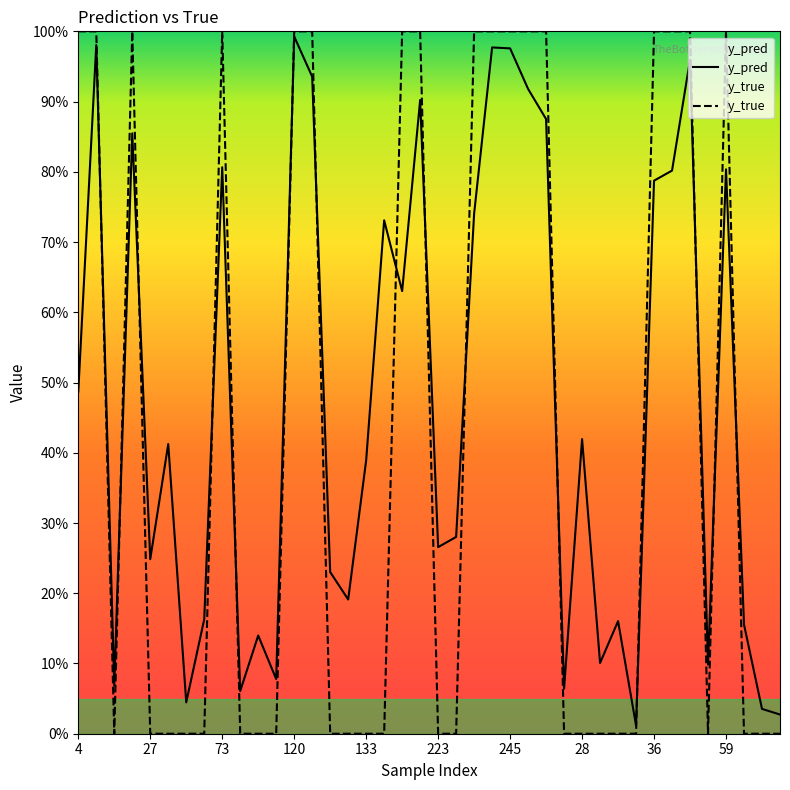

How many intersections are there between y_true and y_pred?

15